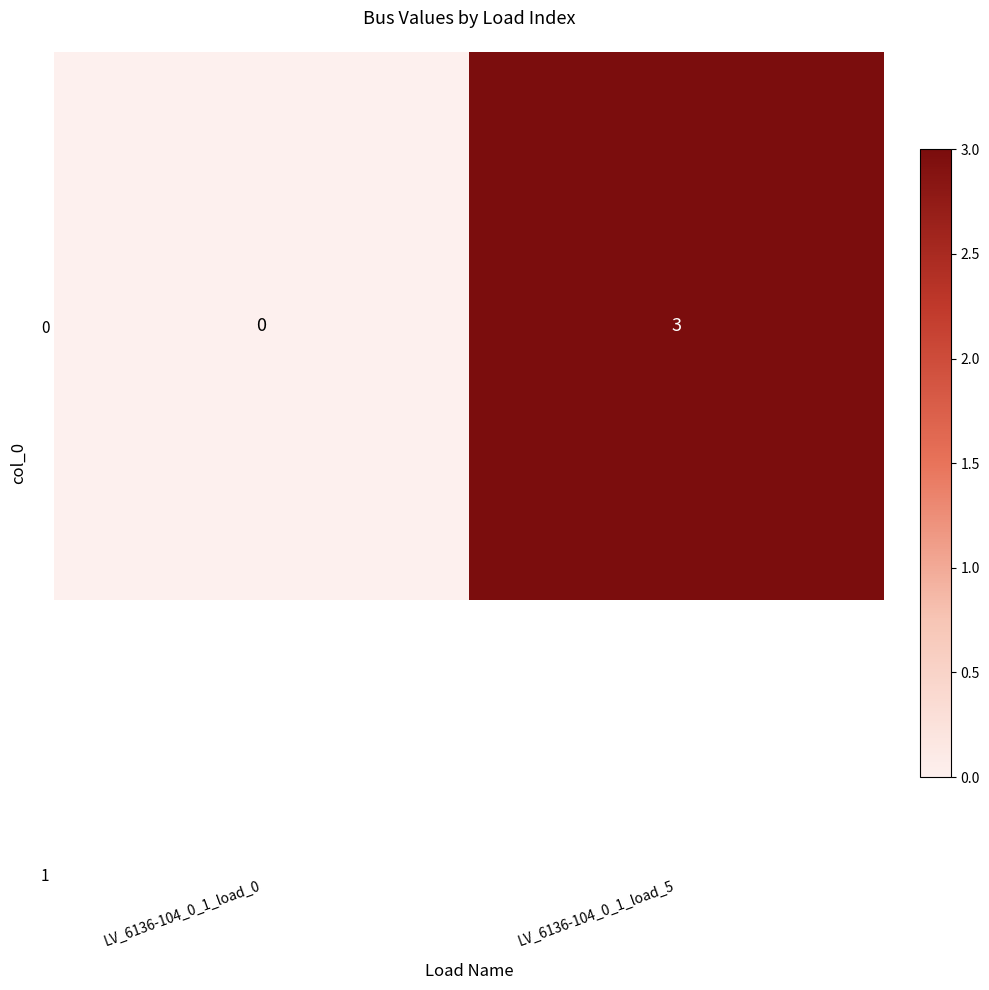

Reading left to right, list all the values displayed in this chart.

LV_6136-104_0_1_load_0=0	LV_6136-104_0_1_load_5=3